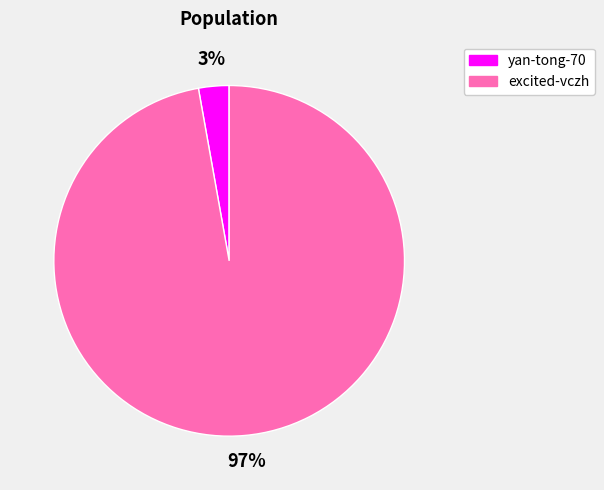

To the nearest percent, what is the average slice percentage?

50%